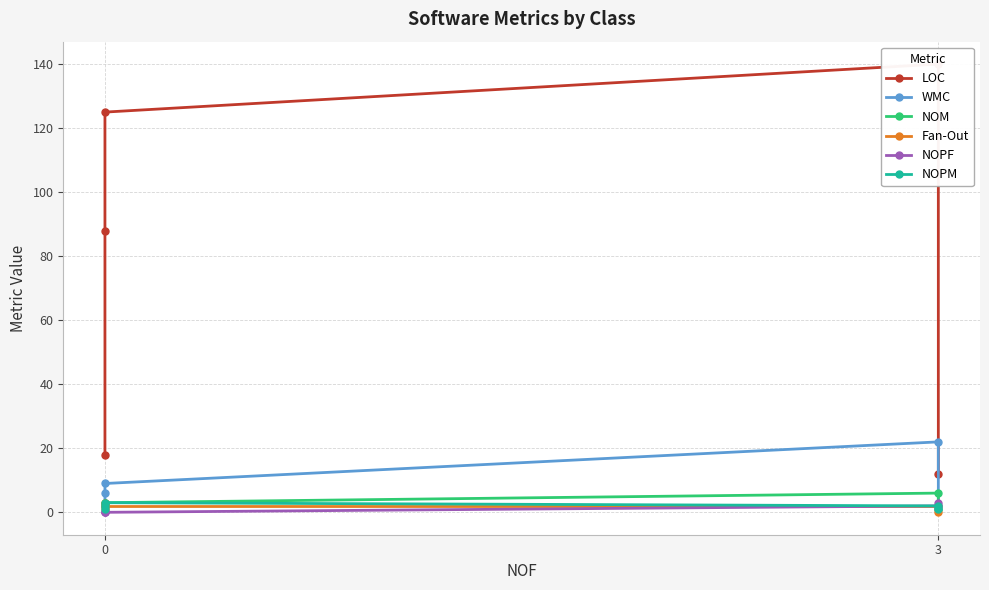

Rank the series by their maximum value, from highest to lowest.

LOC, WMC, NOM, Fan-Out, NOPF, NOPM